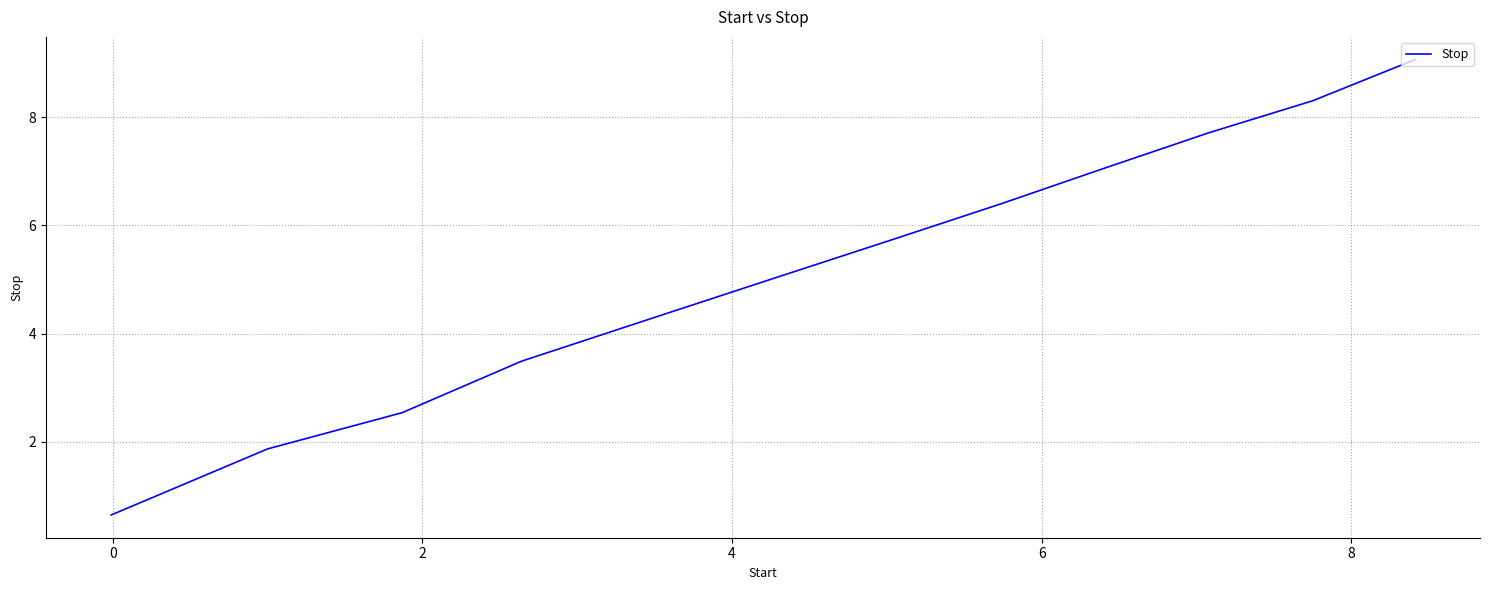

What is the minimum value shown in the chart?

0.7